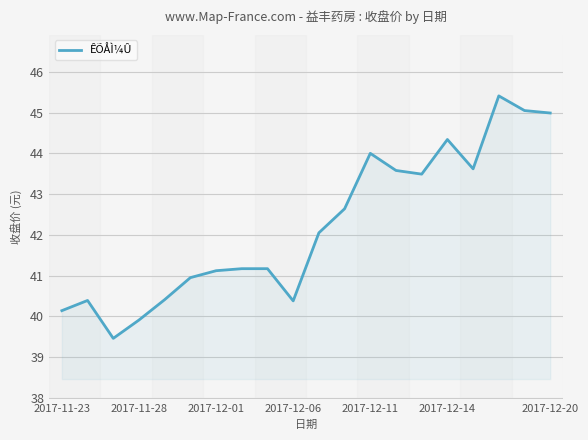

What is the maximum value shown in the chart?

45.4